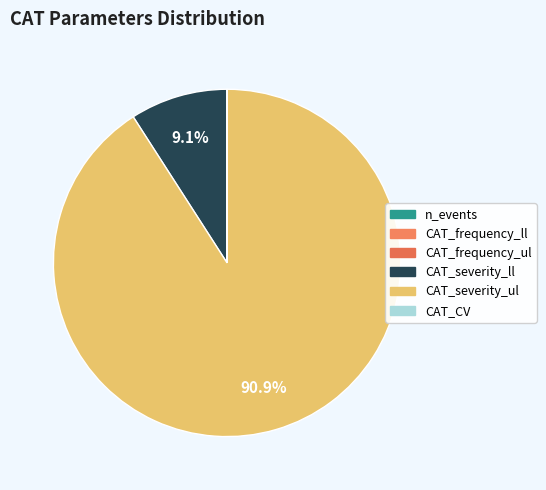

Is CAT_CV the majority of the pie?

No